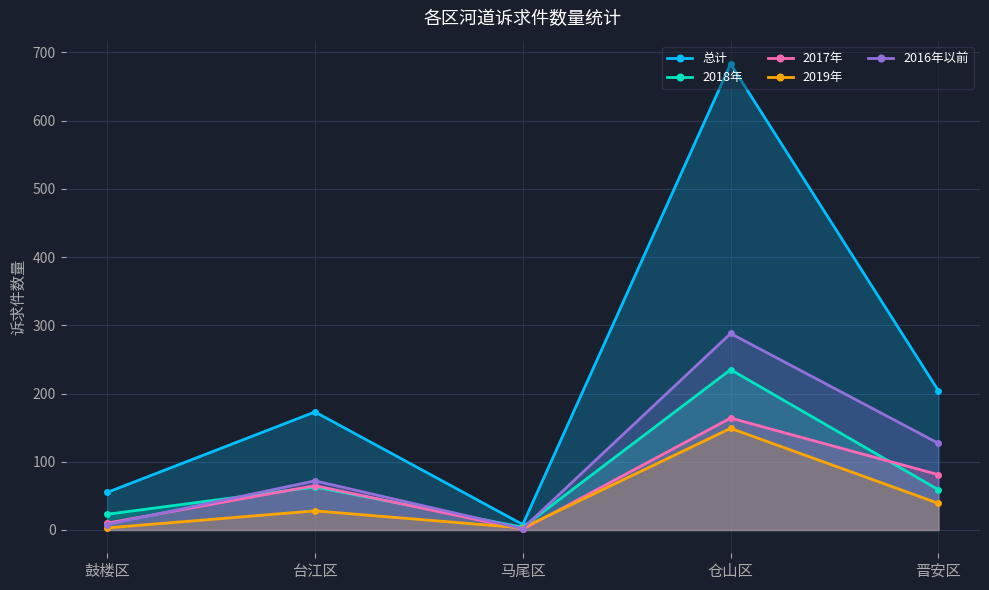

What is the minimum value for 2019年?

3